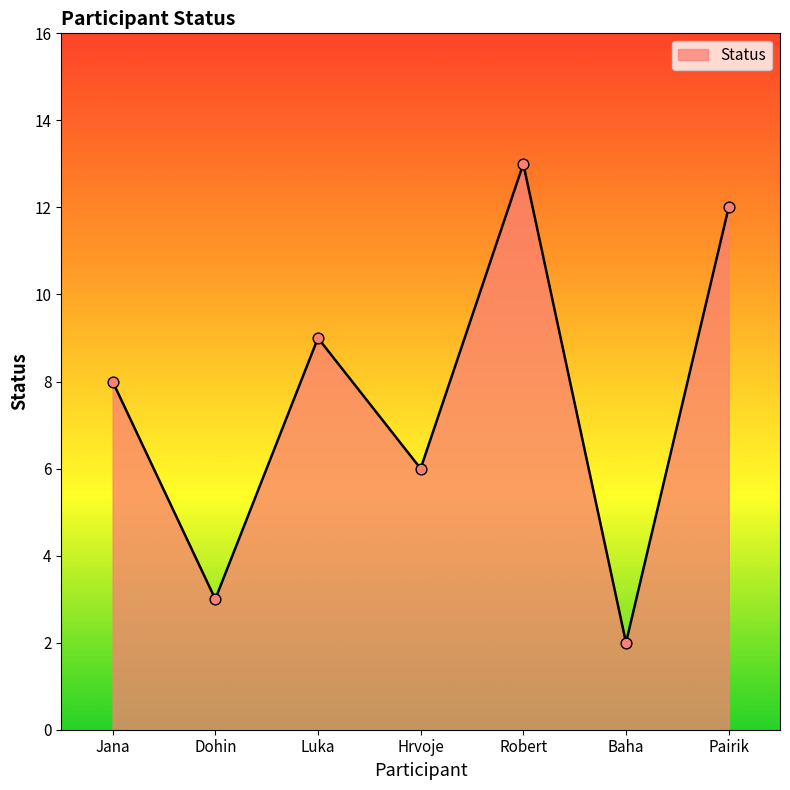

Approximately how many times larger is the value at Dohin compared to Hrvoje?

0.5